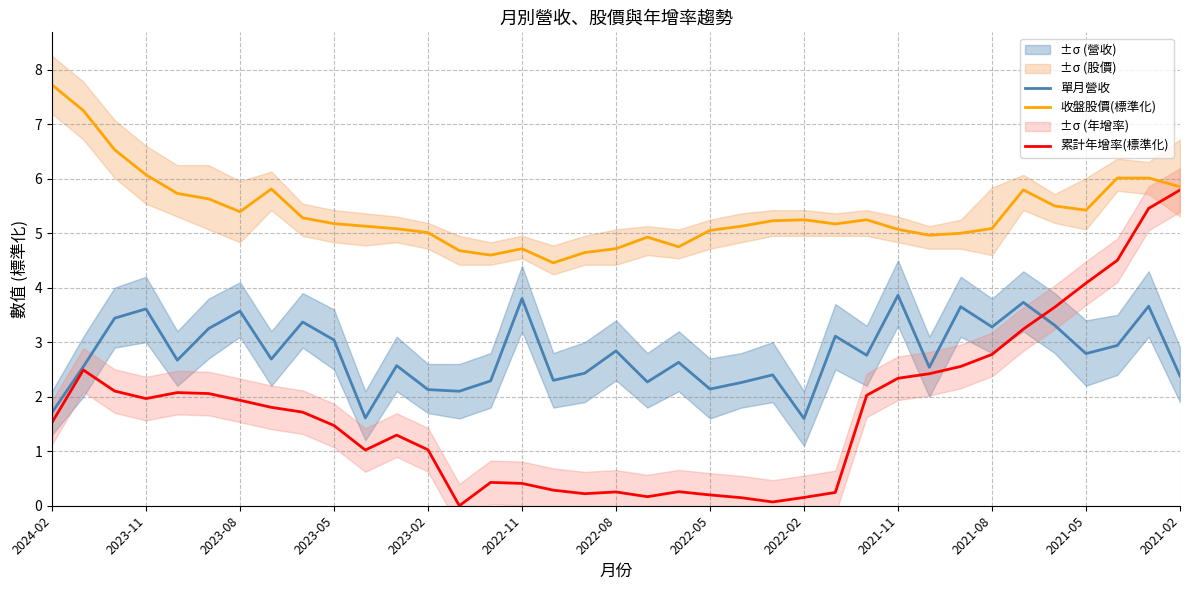

True or false: 單月營收 has a value of 0.9 at 2021-11.

False